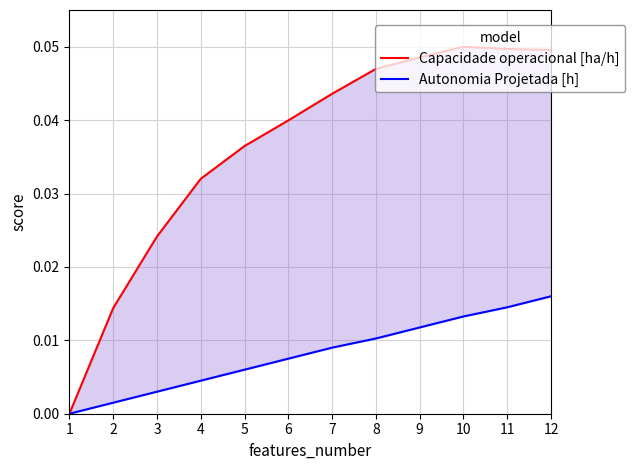

Rank the series at 9 from highest to lowest value.

Capacidade operacional [ha/h], Autonomia Projetada [h]